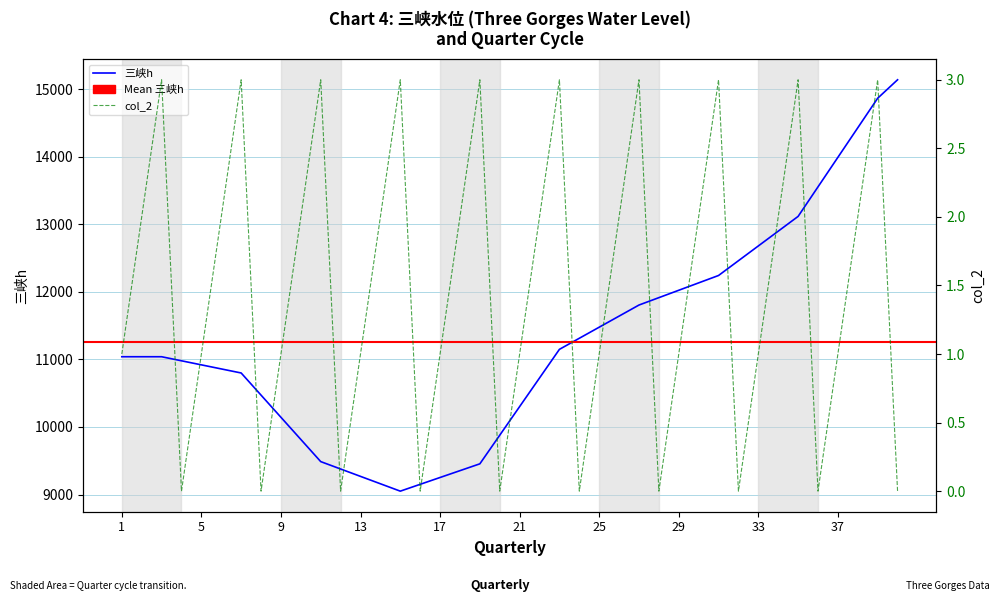

How many data points in col_2 are less than 2?

20